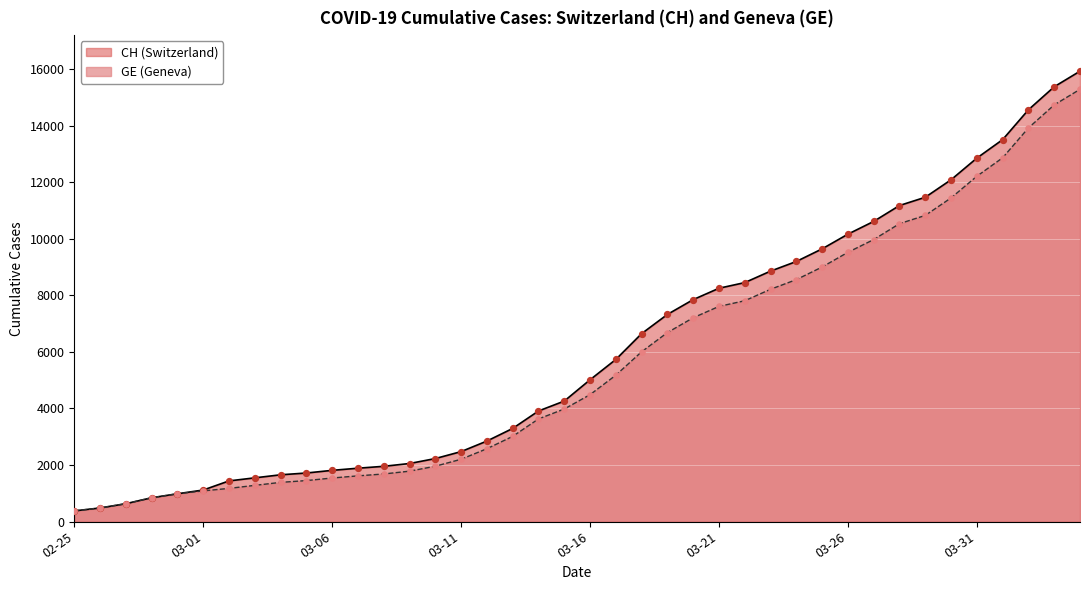

Which series contains the lowest Y value?

CH